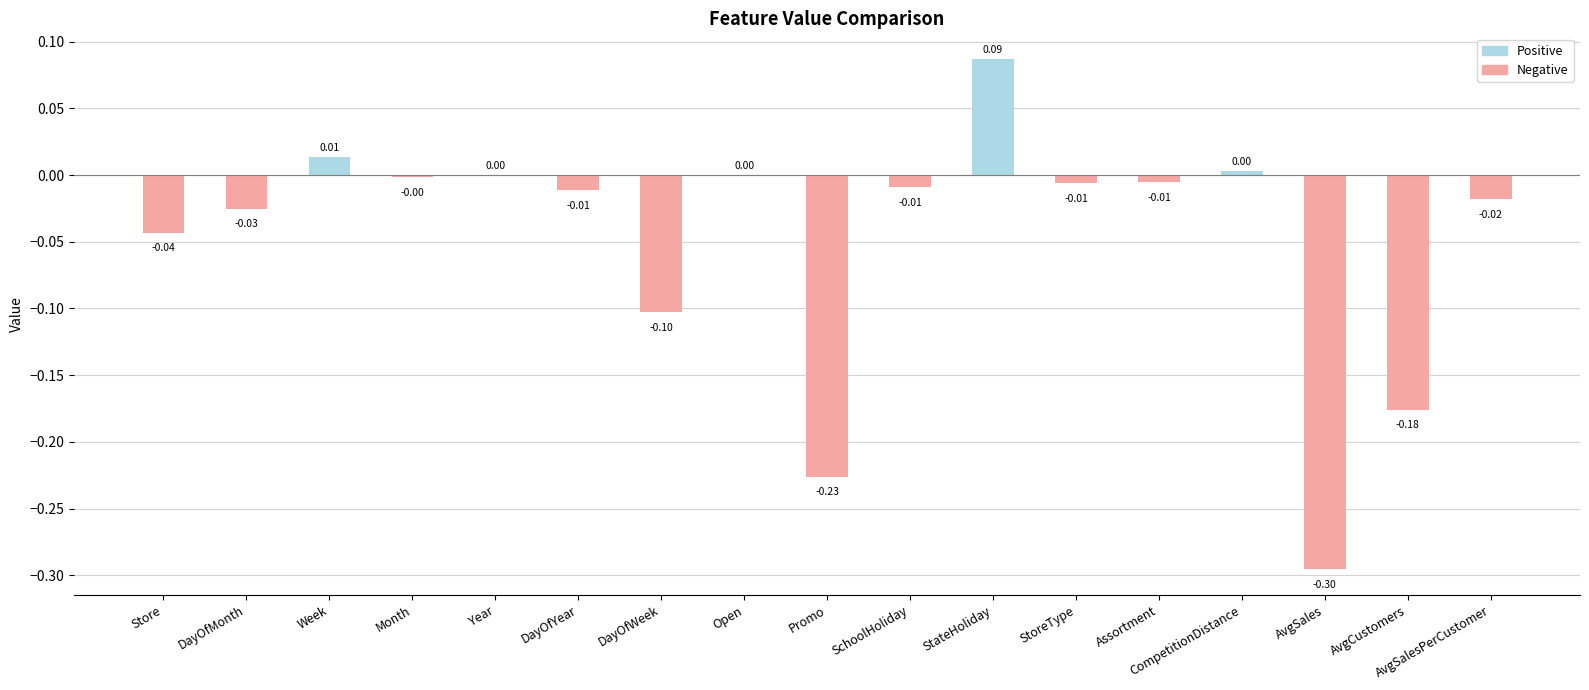

Where does the data first go above 0?

Week